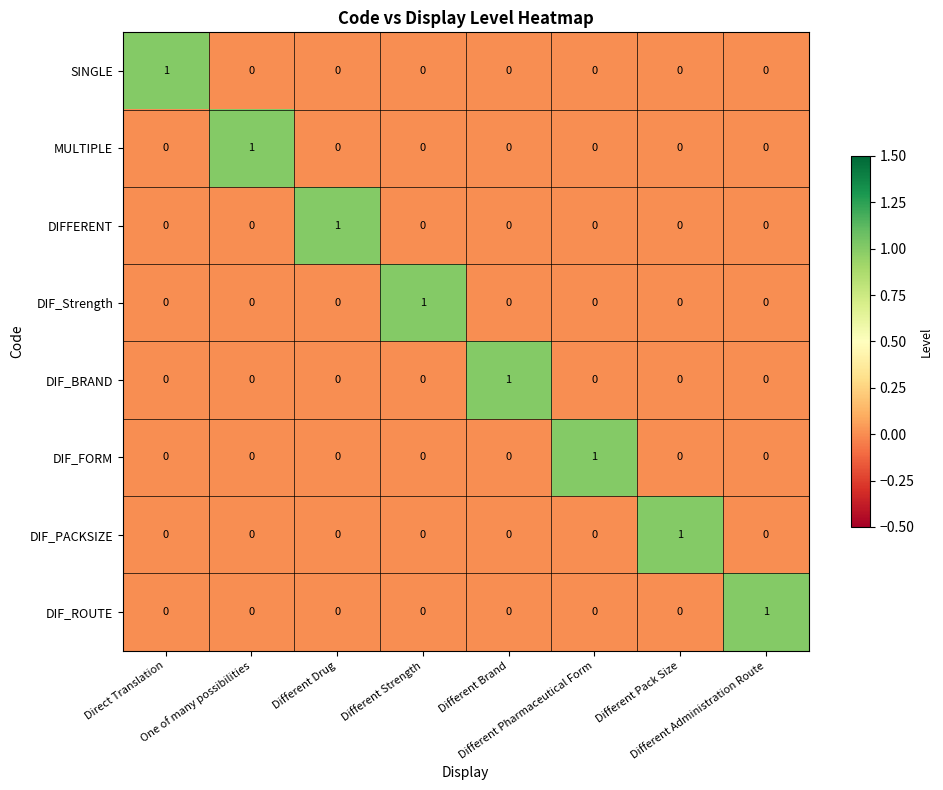

At how many categories does at least one series exceed 0?

8